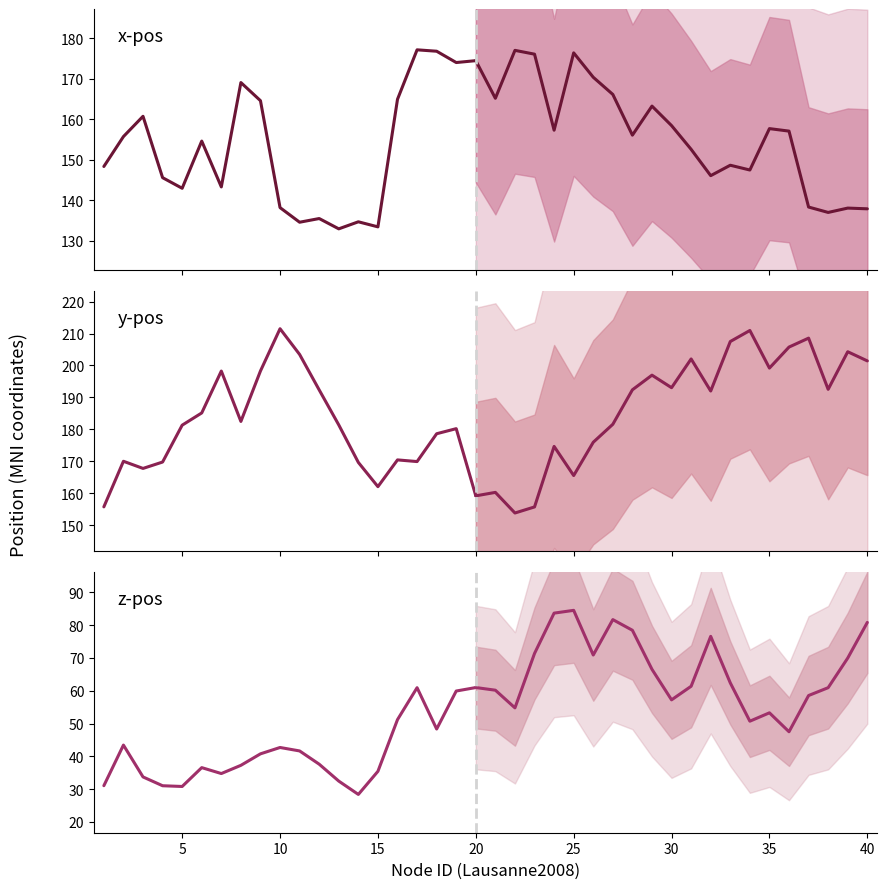

Between 40 and 19, which is larger?

19